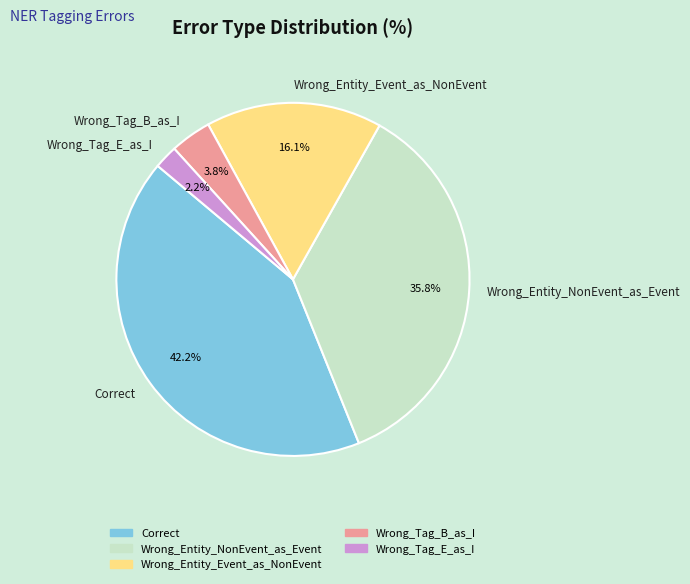

To the nearest percent, what is the combined percentage of Wrong_Tag_E_as_I and Wrong_Entity_Event_as_NonEvent?

18%